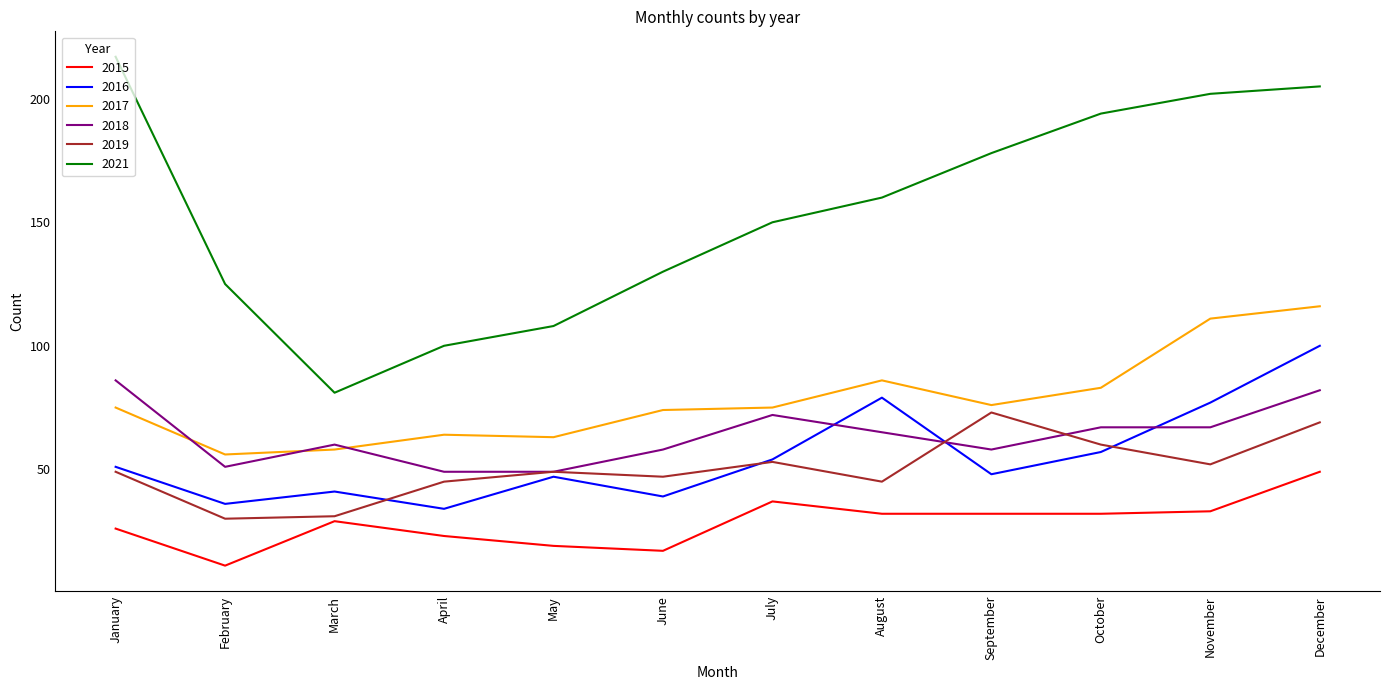

Reading left to right, transcribe all the data shown in this chart.

2015: 26	11	29	23	19	17	37	32	32	32	33	49
2016: 51	36	41	34	47	39	54	79	48	57	77	100
2017: 75	56	58	64	63	74	75	86	76	83	111	116
2018: 86	51	60	49	49	58	72	65	58	67	67	82
2019: 49	30	31	45	49	47	53	45	73	60	52	69
2021: 217	125	81	100	108	130	150	160	178	194	202	205